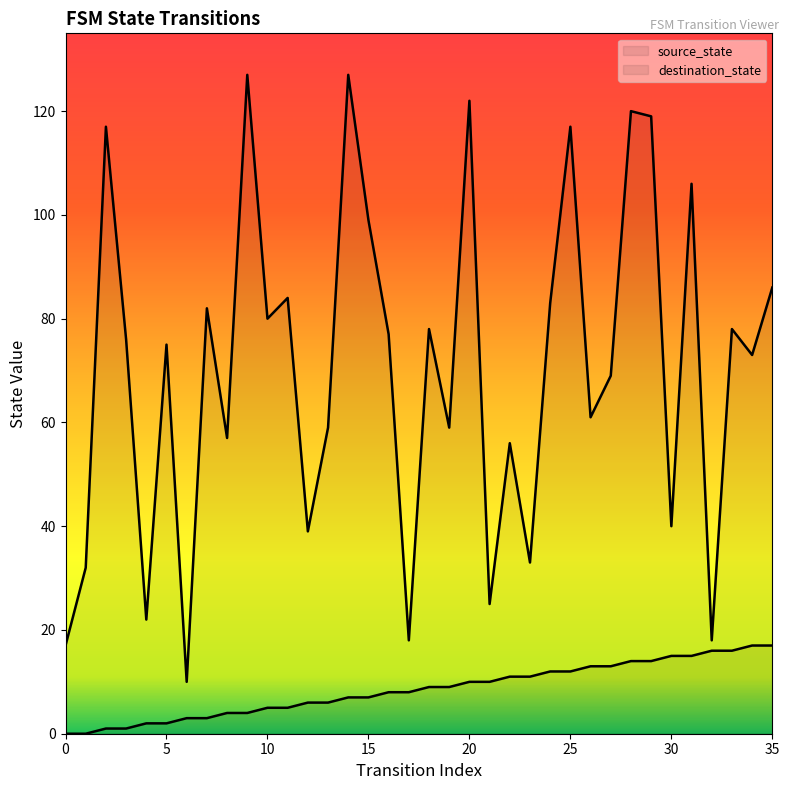

Does the chart display data point markers on the line(s)?

No